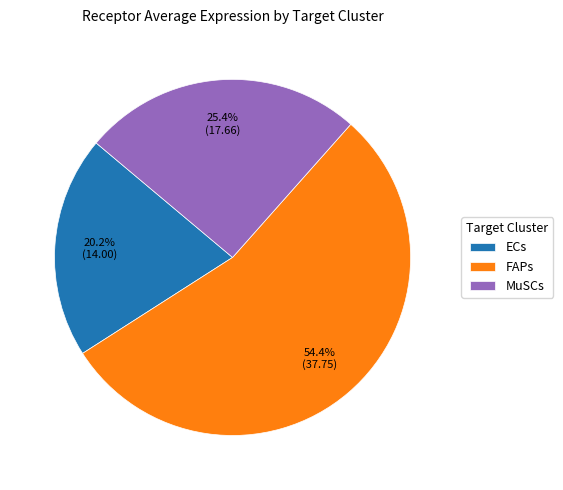

To the nearest percent, what is the difference between the MuSCs and ECs slice percentages?

5%